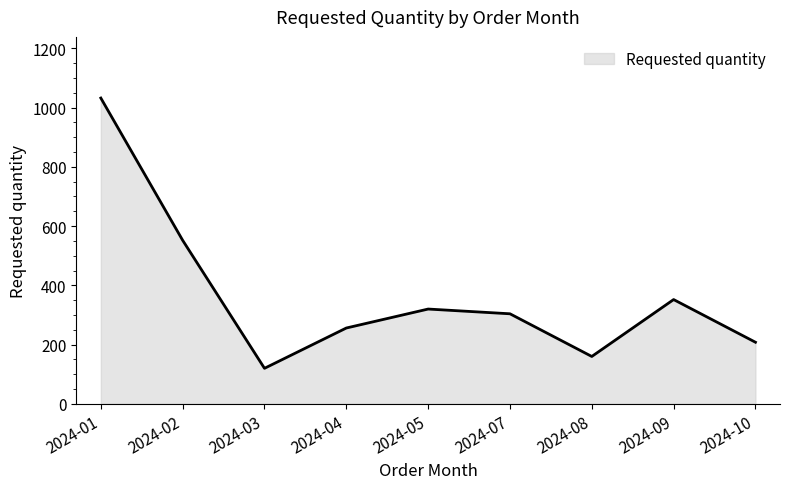

Which category has the highest value across all series?

2024-01